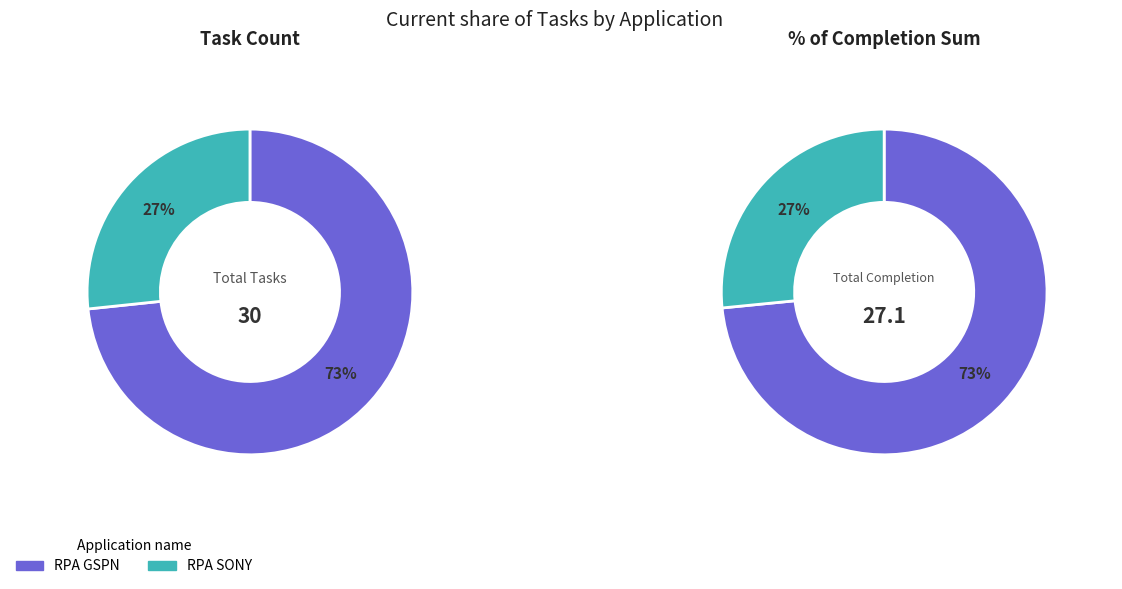

True or false: RPA SONY accounts for 18% of the total.

False